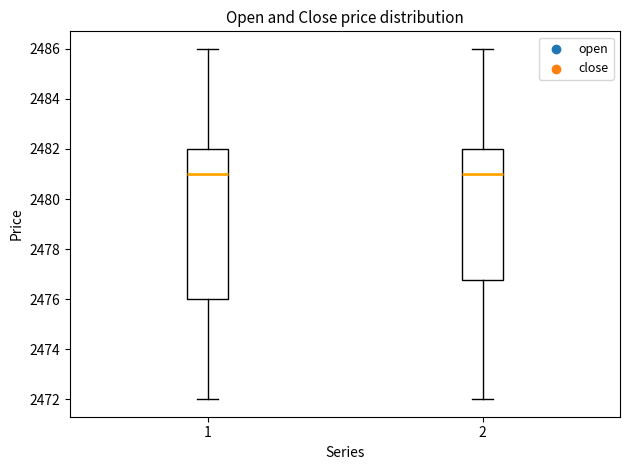

Reading left to right, read every box against the y-axis: the position of its median line, the range the box covers, and the ends of its whiskers. The values are not printed on the chart, so give them approximately, as read against the axis.

1: median 2481.0, box 2476.0 to 2482.0, whiskers 2472.0 to 2486.0
2: median 2481.0, box 2476.8 to 2482.0, whiskers 2472.0 to 2486.0